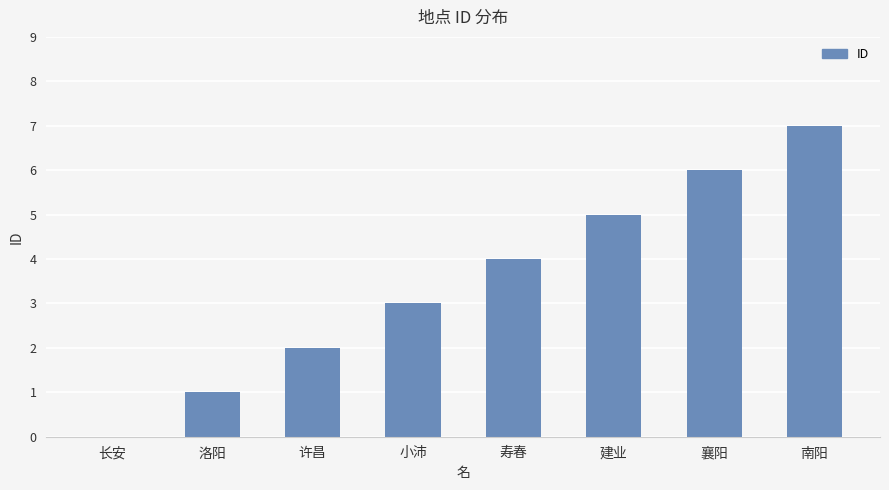

Reading left to right, transcribe all the data shown in this chart.

长安=0	洛阳=1	许昌=2	小沛=3	寿春=4	建业=5	襄阳=6	南阳=7